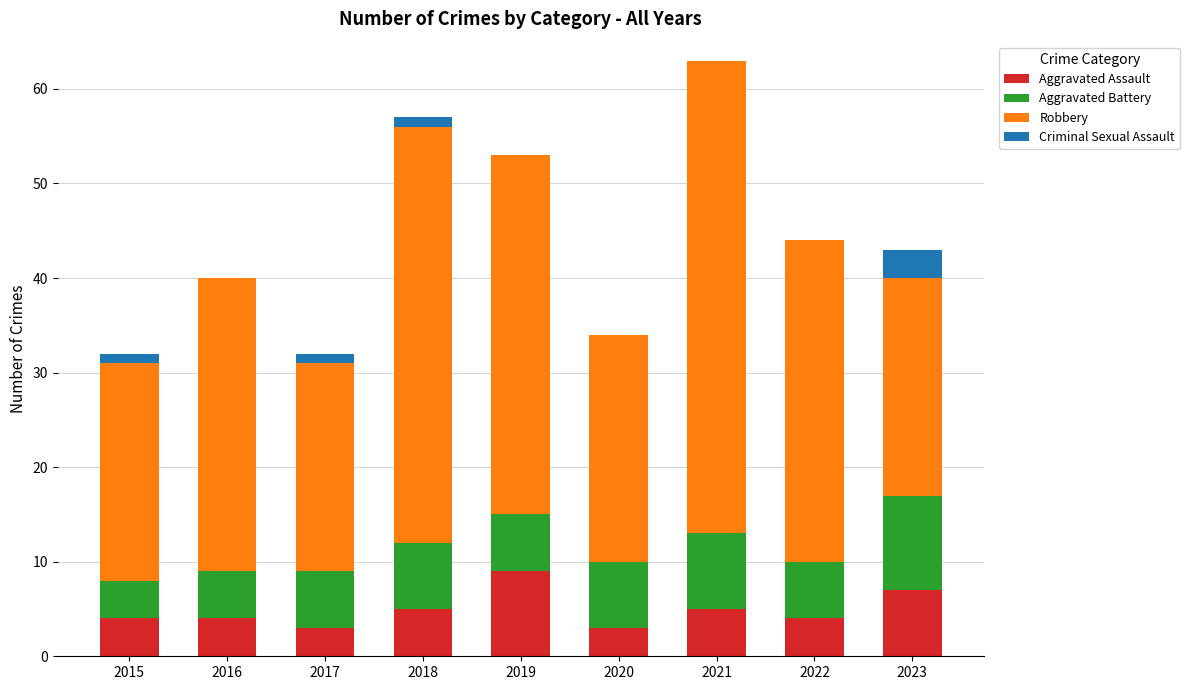

Which category has the highest value in the Aggravated Assault series?

2019